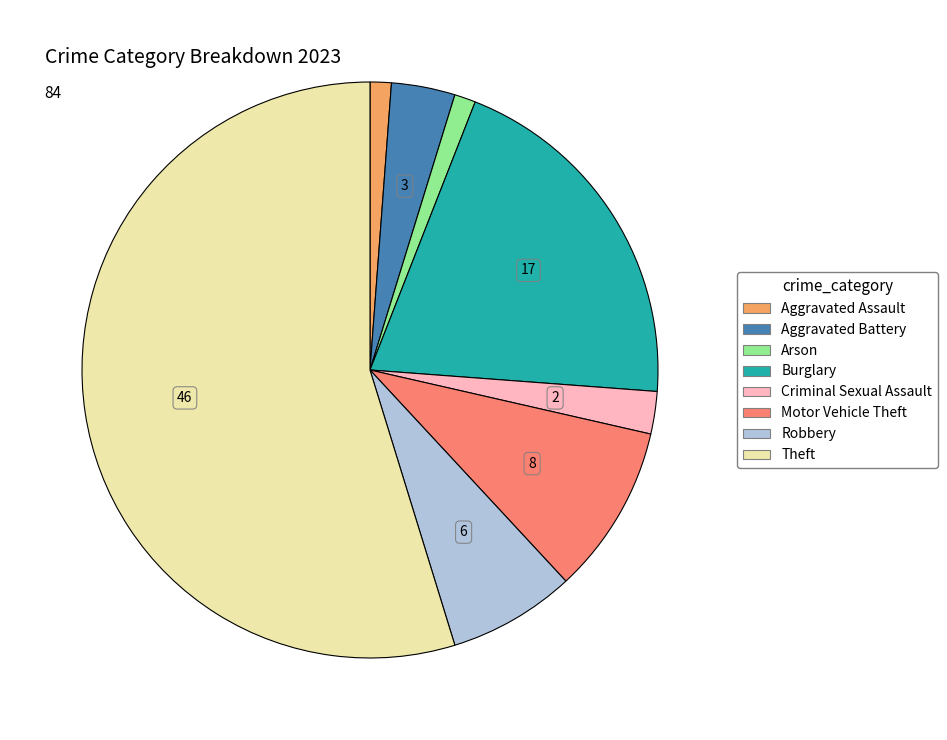

Does Theft represent more than half of the total?

Yes